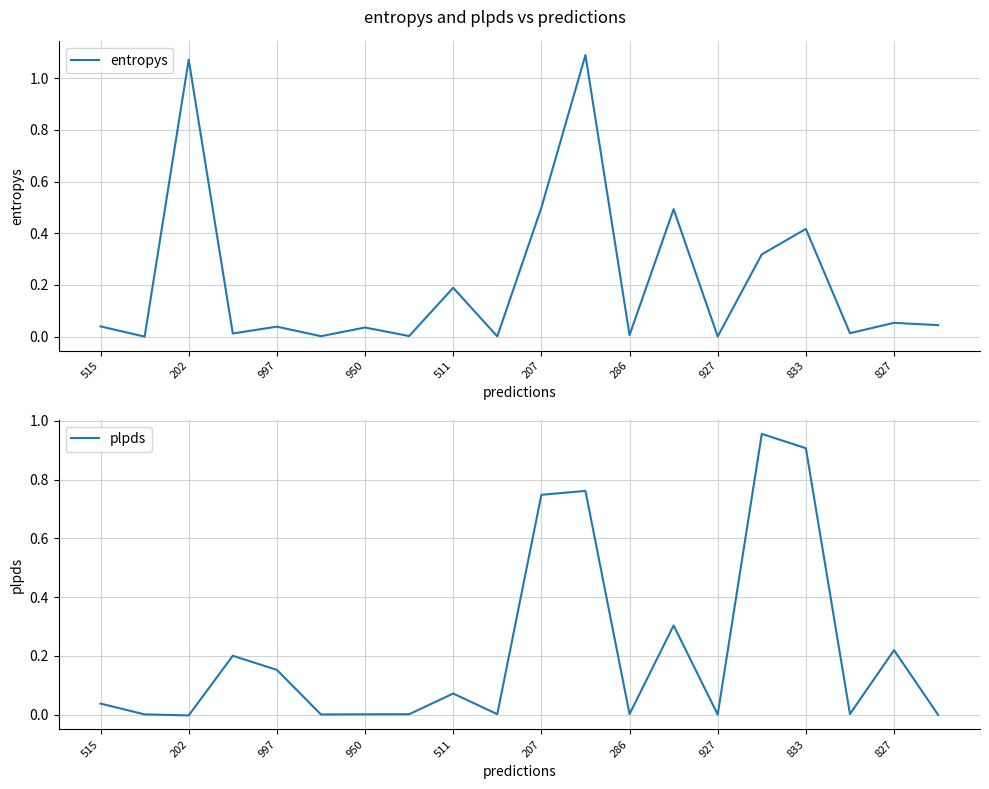

Reading right to left, extract all data points from this chart.

entropys: 0.0	0.1	0.0	0.4	0.3	0.0	0.5	0.0	1.1	0.5	0.0	0.2	0.0	0.0	0.0	0.0	0.0	1.1	0.0	0.0
plpds: -0.0	0.2	0.0	0.9	1.0	0.0	0.3	0.0	0.8	0.7	0.0	0.1	0.0	0.0	0.0	0.2	0.2	-0.0	0.0	0.0